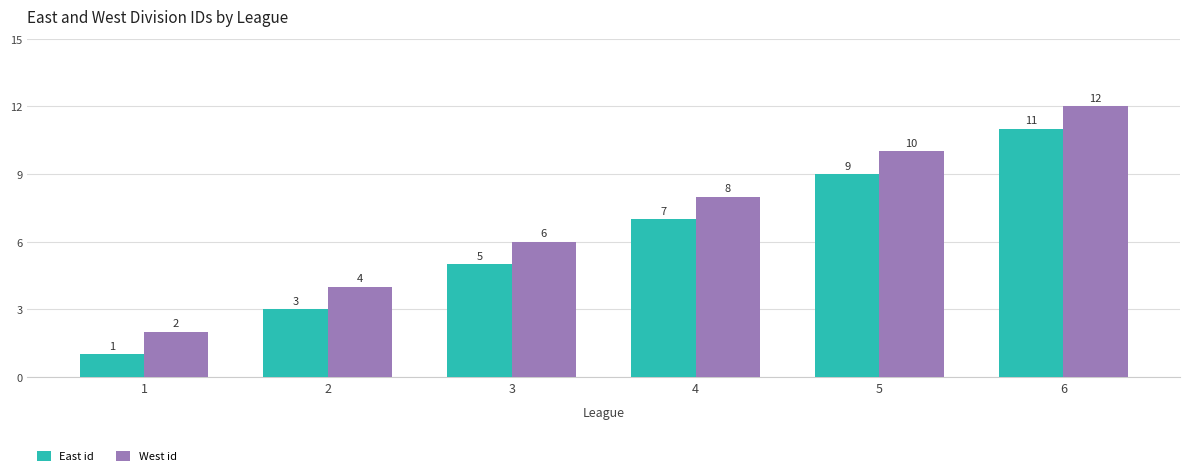

The East id series shows 7 at 4. True or false?

True